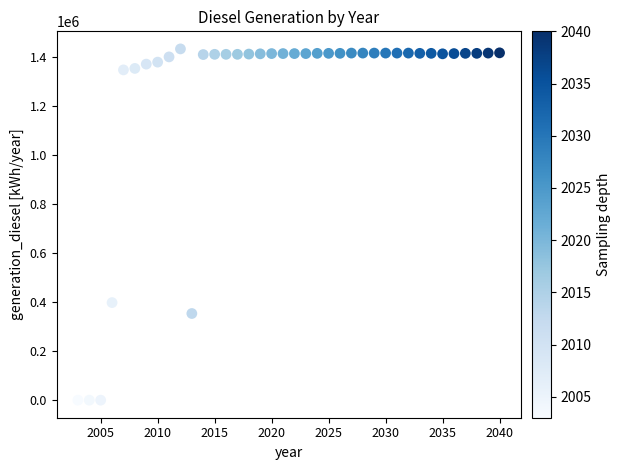

What is the range of Y values (max minus min)?

1433094